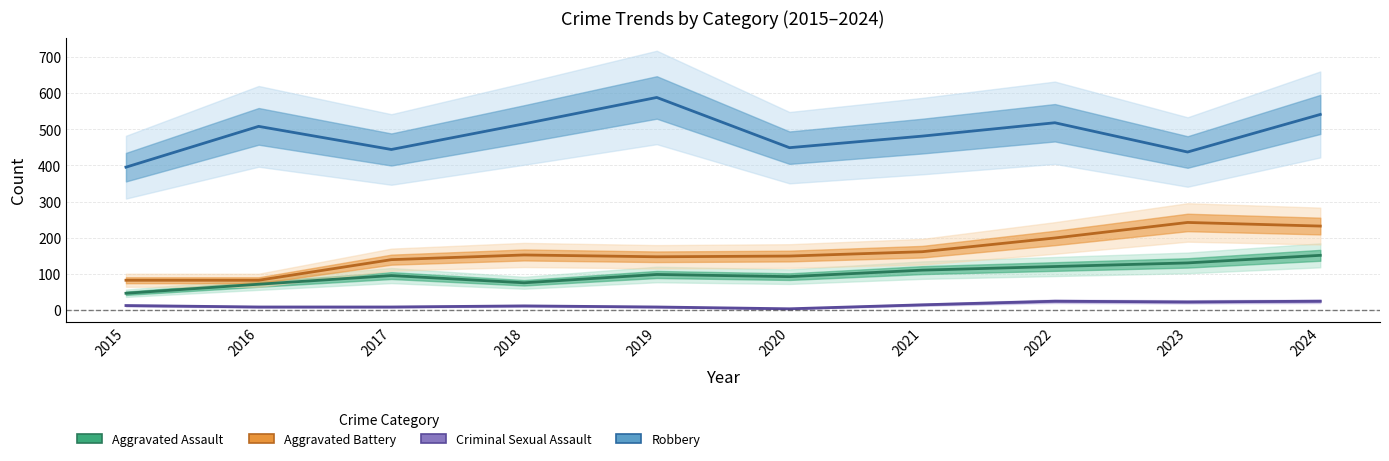

Where is the first local minimum for Criminal Sexual Assault?

2020